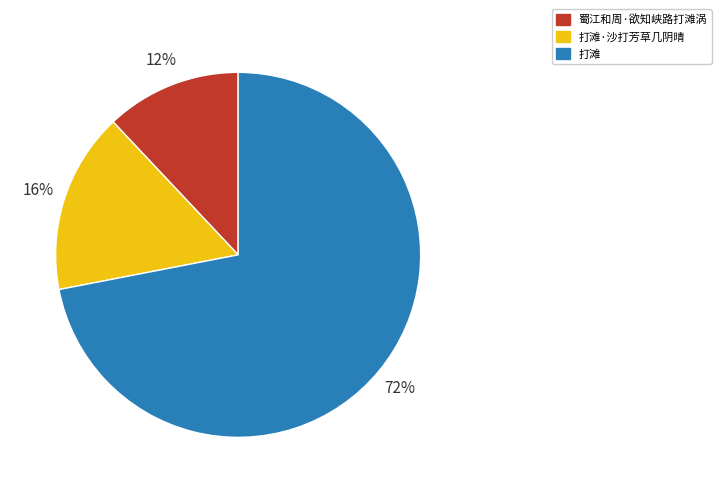

How many slices are in this pie chart?

3